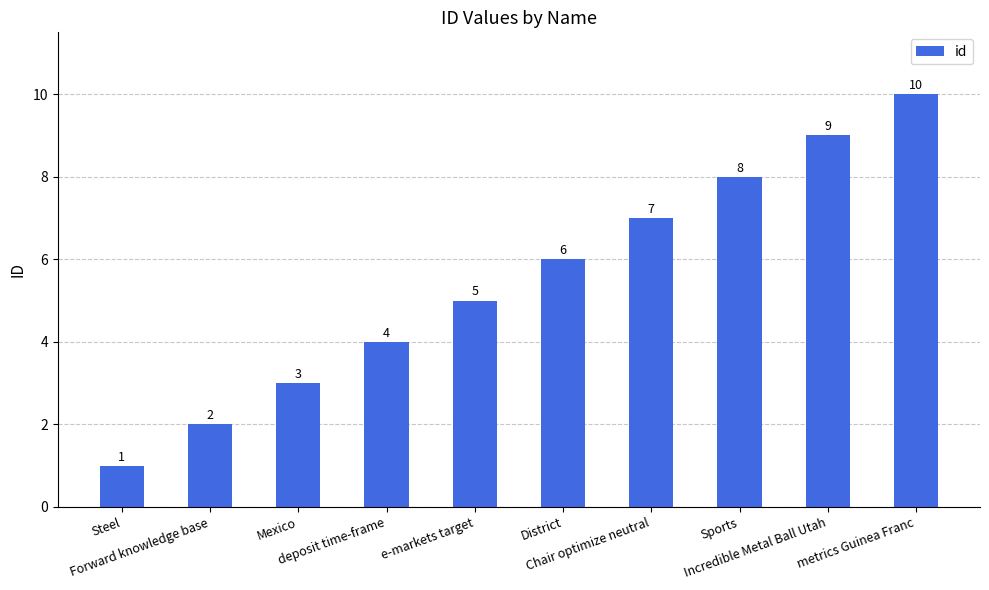

Does the chart contain stacked bars?

No